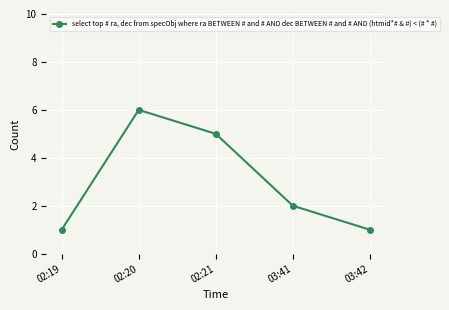

At which category does the chart reach its peak across all series?

02:20